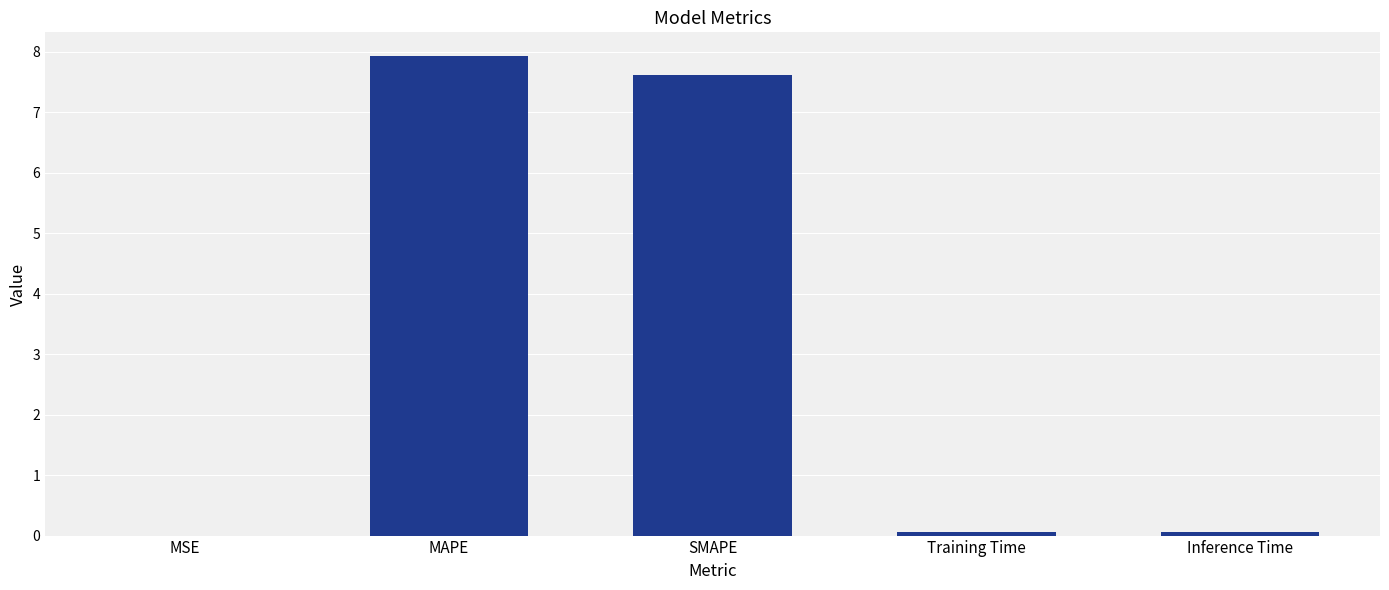

Is it true that the value at MAPE is 4.5?

False